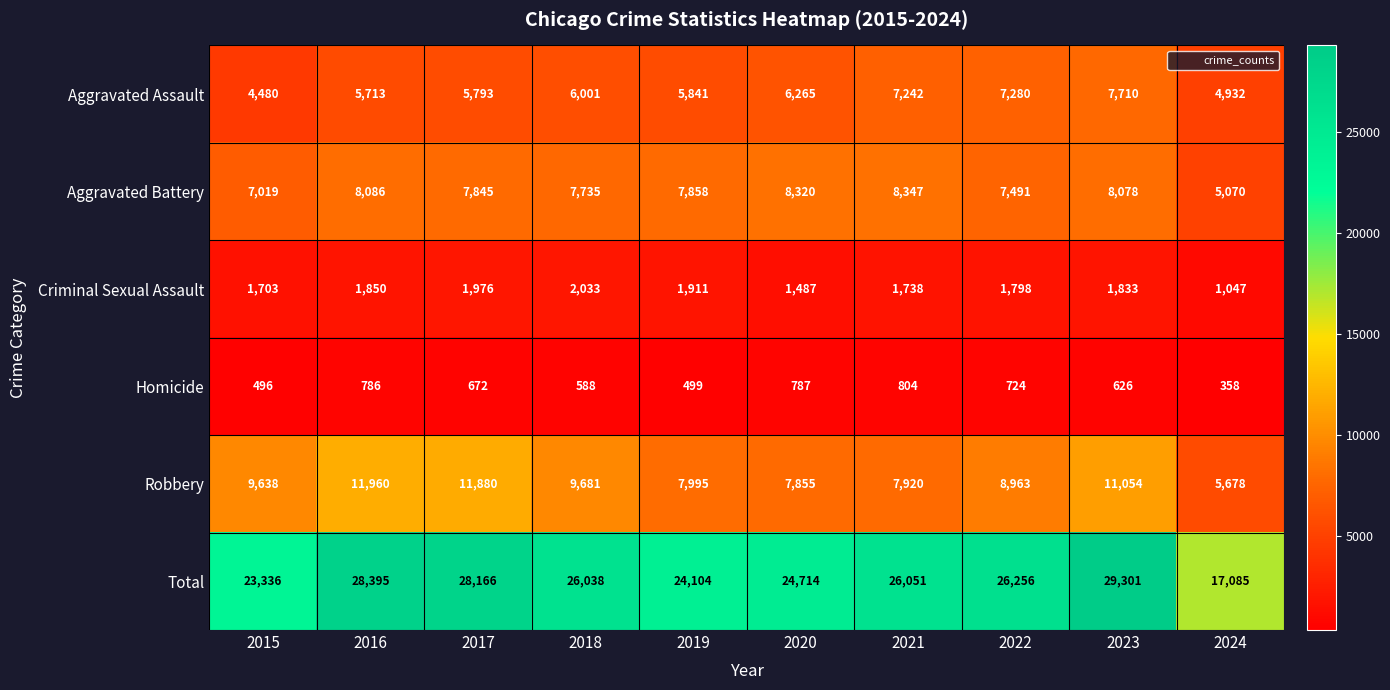

At which category is the sum across all series the highest?

2023